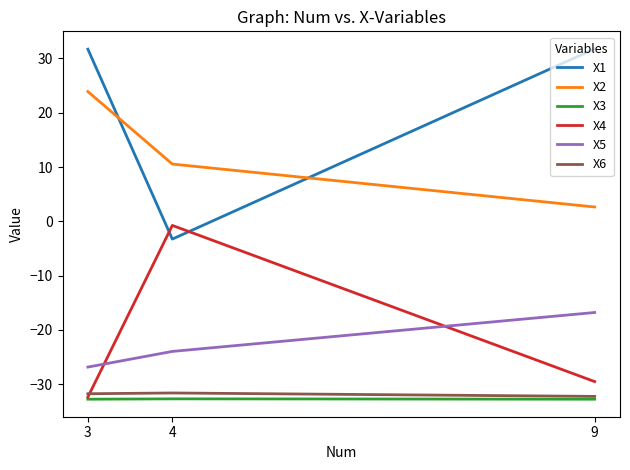

Does the chart display data point markers on the line(s)?

No